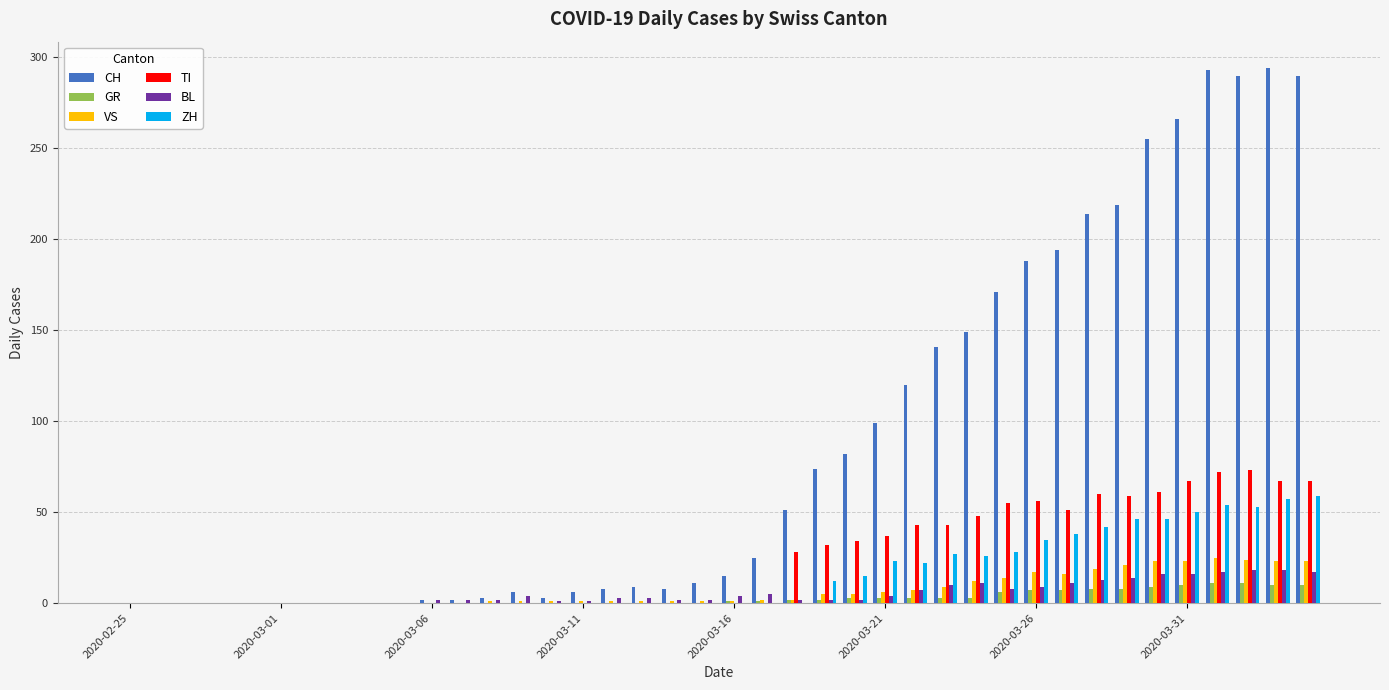

What is the greatest value displayed?

294